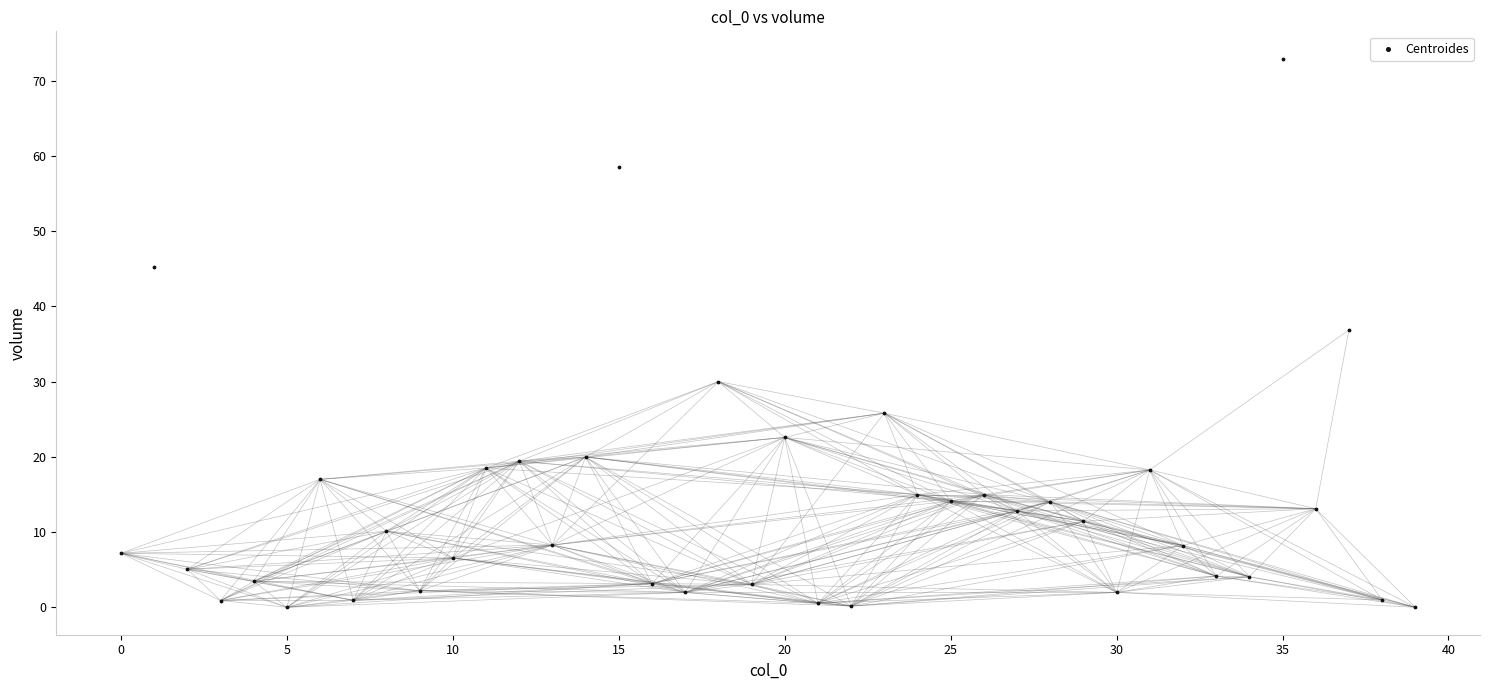

What is the range of Y values (max minus min)?

72.9